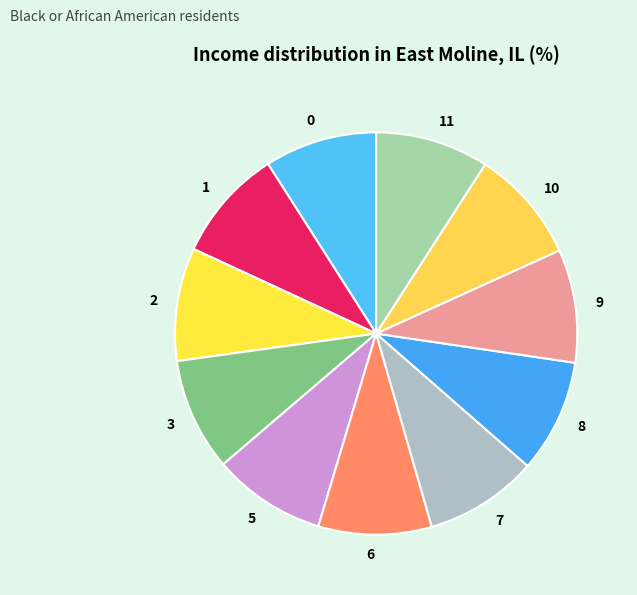

Combined, do 0 and 6 account for over 50%?

No